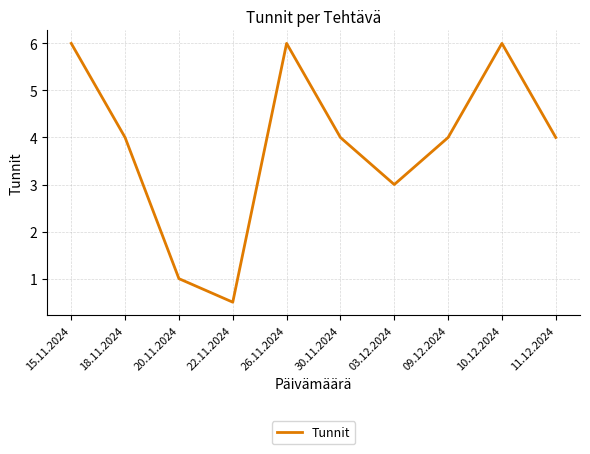

What is the minimum value shown in the chart?

0.5